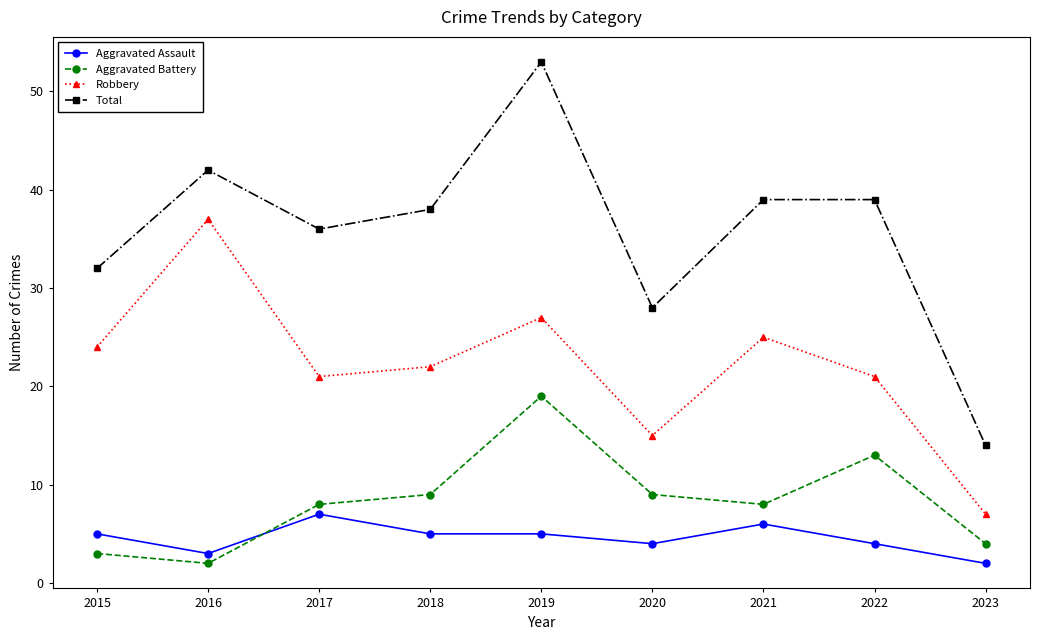

How many categories are shown in the chart?

9